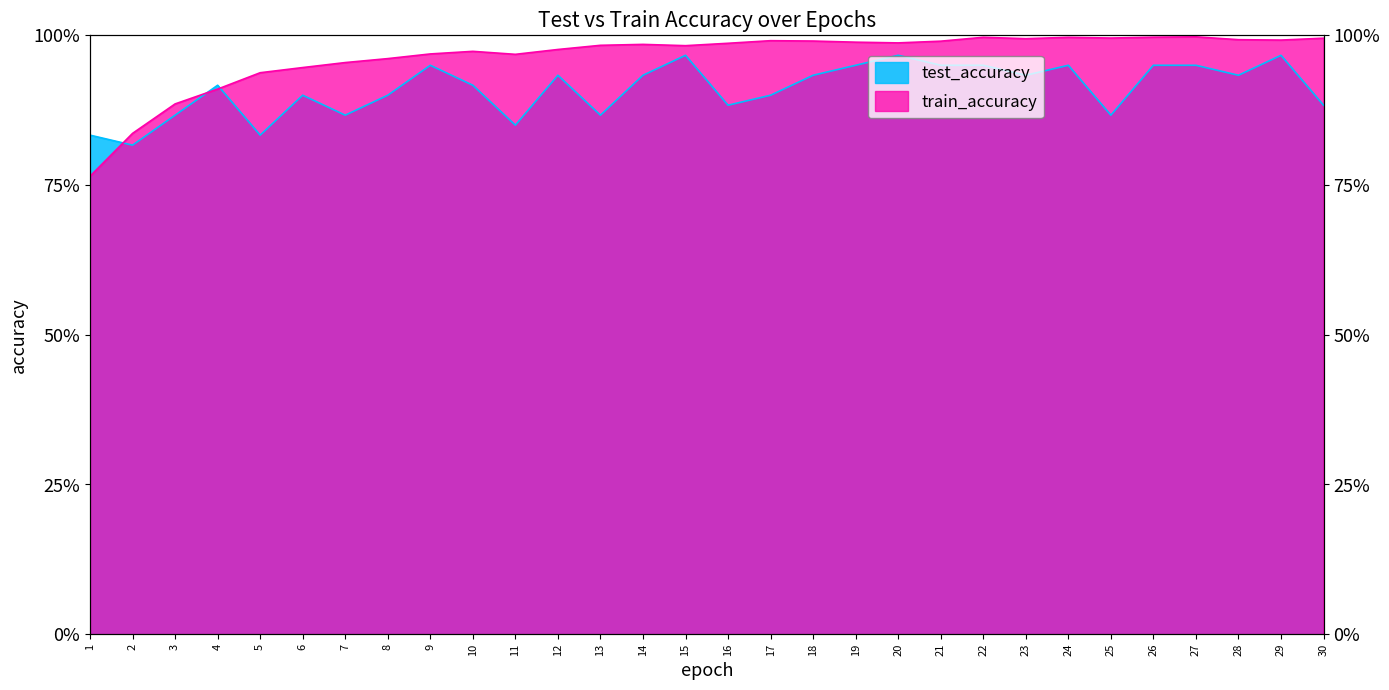

Reading right to left, list all the values displayed in this chart.

test_accuracy: 0.9	1.0	0.9	0.9	0.9	0.9	0.9	0.9	0.9	0.9	1.0	0.9	0.9	0.9	0.9	1.0	0.9	0.9	0.9	0.9	0.9	0.9	0.9	0.9	0.9	0.8	0.9	0.9	0.8	0.8
train_accuracy: 1.0	1.0	1.0	1.0	1.0	1.0	1.0	1.0	1.0	1.0	1.0	1.0	1.0	1.0	1.0	1.0	1.0	1.0	1.0	1.0	1.0	1.0	1.0	1.0	0.9	0.9	0.9	0.9	0.8	0.8